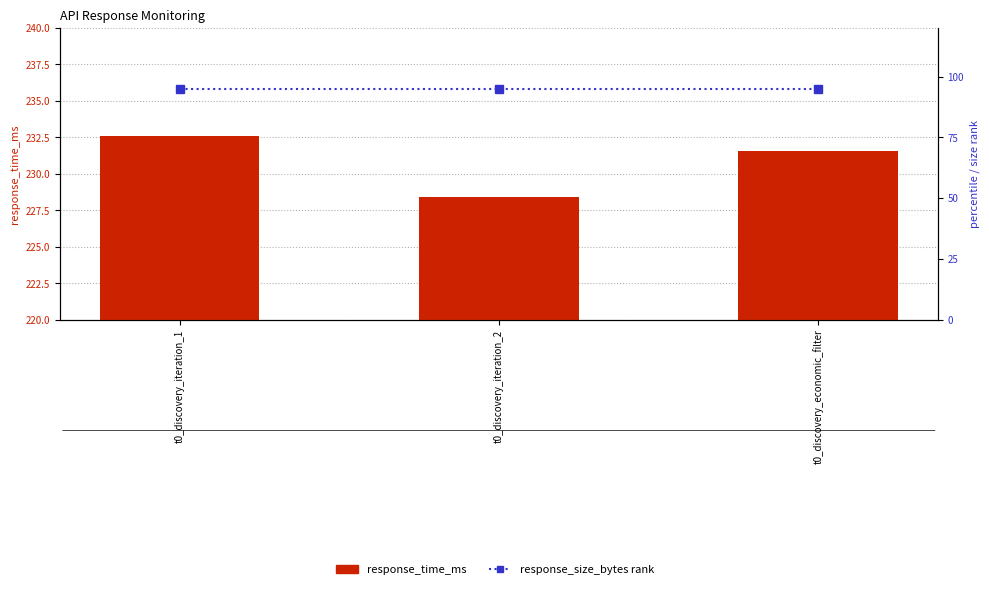

What value does the response_time_ms series have at t0_discovery_economic_filter?

231.6